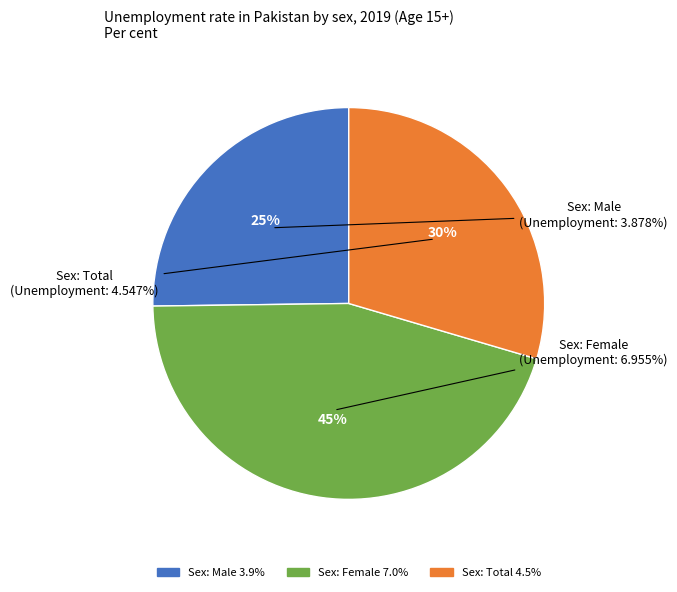

What is the change in value from Sex: Male to Sex: Total?

+0.7